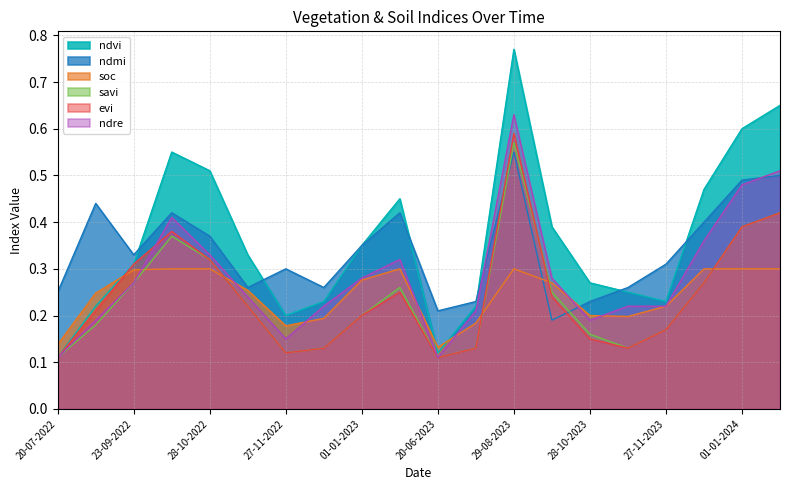

True or false: ndvi and evi cross at least once.

False